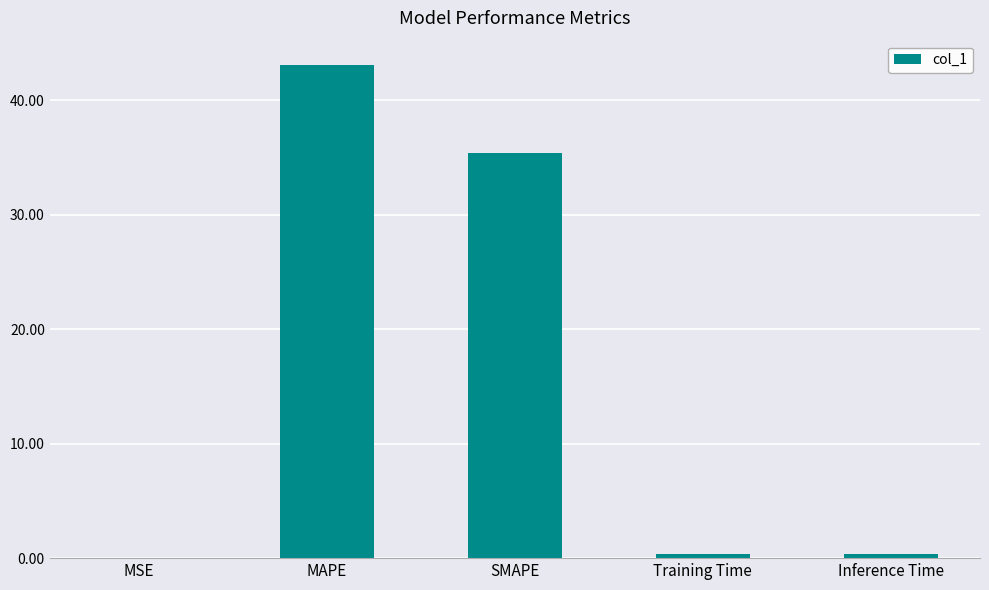

The value at MSE is 0.0. True or false?

True